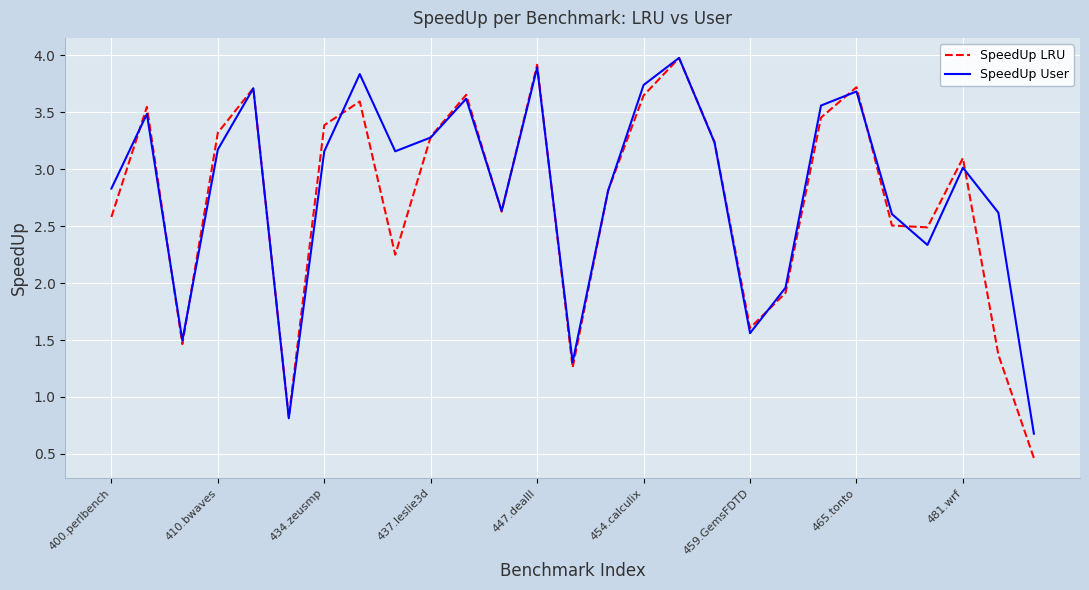

What is the greatest value displayed?

4.0